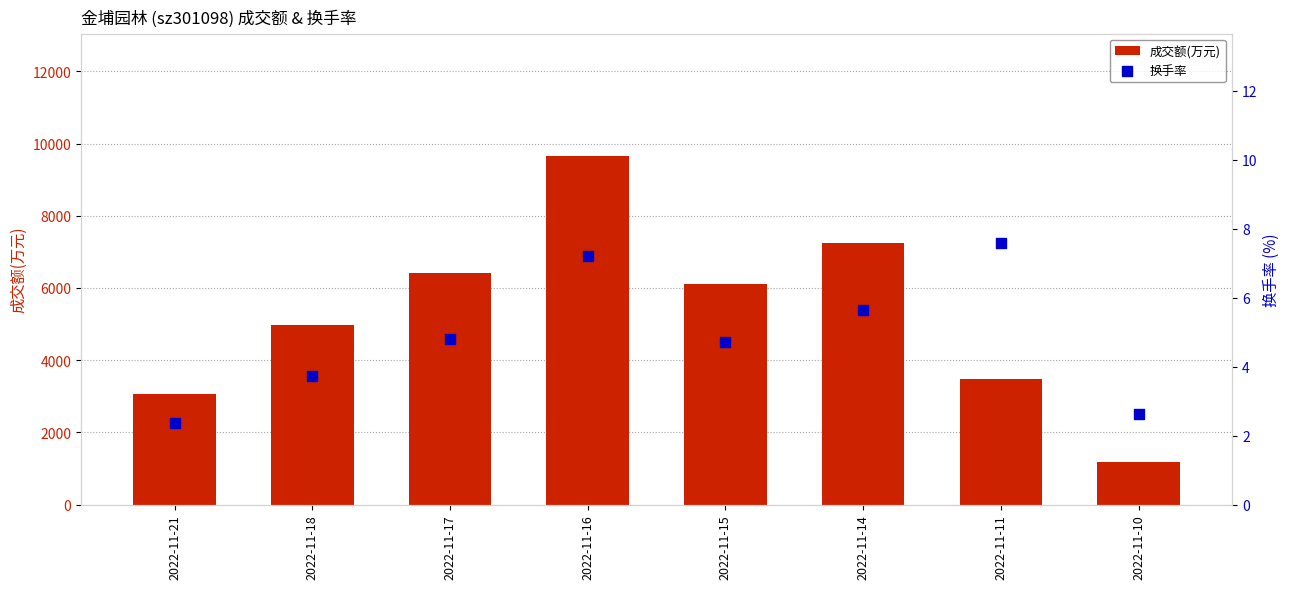

Which series reaches the minimum Y coordinate?

换手率